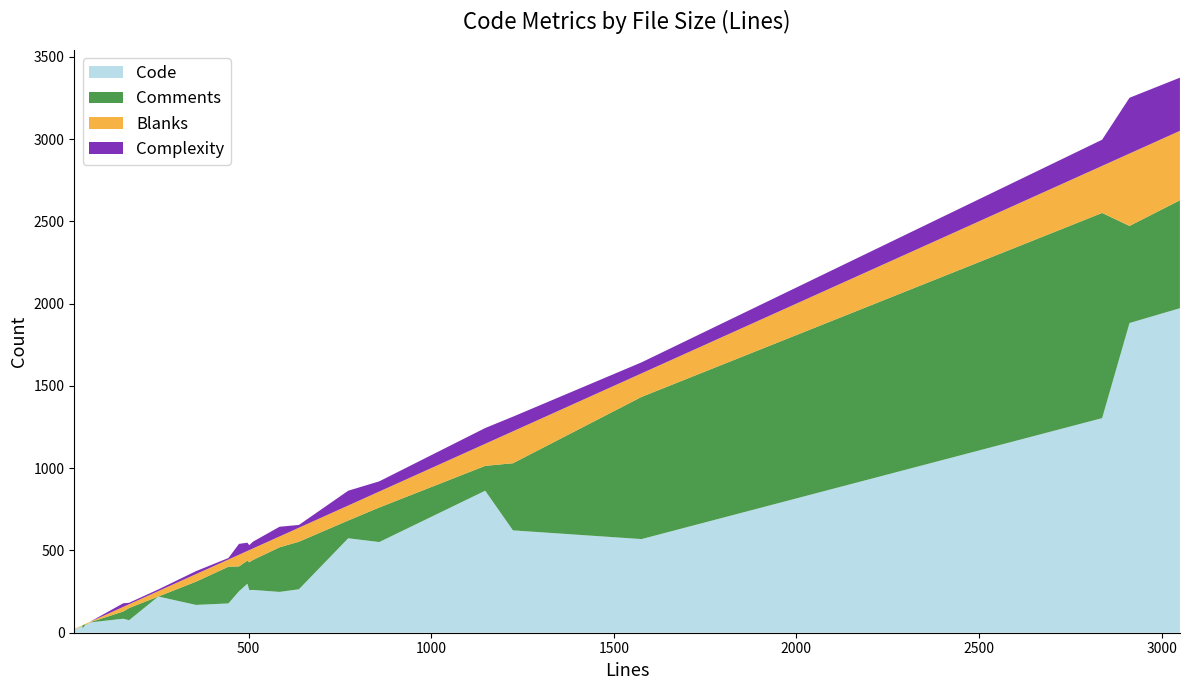

Reading left to right, extract all data points from this chart.

Code: 64=62	45=41	61=51	46=26	253=220	55=53	23=19	56=48	2912=1882	173=76	157=85	502=259	1148=863	858=551	445=178	638=264	2837=1304	3050=1972	356=169	773=574	585=248	474=252	1576=569	1224=622	497=298	512=260
Comments: 64=0	45=0	61=0	46=20	253=0	55=0	23=0	56=2	2912=590	173=74	157=44	502=169	1148=151	858=210	445=223	638=289	2837=1247	3050=656	356=141	773=108	585=271	474=151	1576=864	1224=408	497=140	512=182
Blanks: 64=2	45=4	61=10	46=0	253=33	55=2	23=4	56=6	2912=440	173=23	157=28	502=74	1148=134	858=97	445=44	638=85	2837=286	3050=422	356=46	773=91	585=66	474=71	1576=143	1224=194	497=59	512=70
Complexity: 64=0	45=0	61=0	46=0	253=10	55=0	23=0	56=0	2912=339	173=9	157=22	502=30	1148=96	858=62	445=9	638=17	2837=159	3050=323	356=18	773=90	585=59	474=66	1576=67	1224=89	497=50	512=41